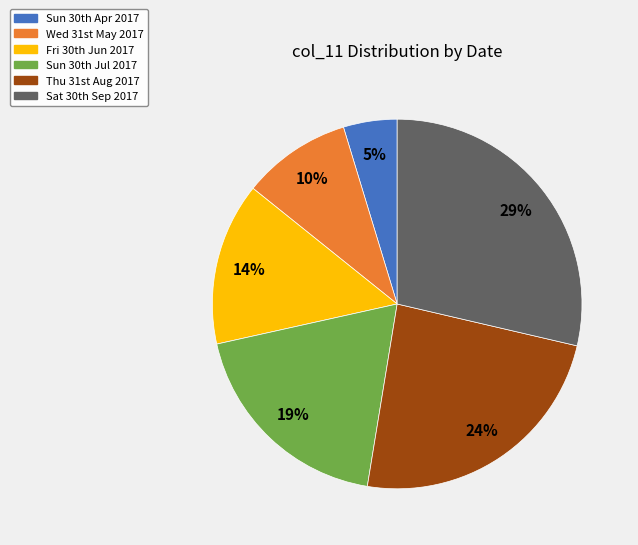

Which category has the biggest portion of the pie?

Sat 30th Sep 2017